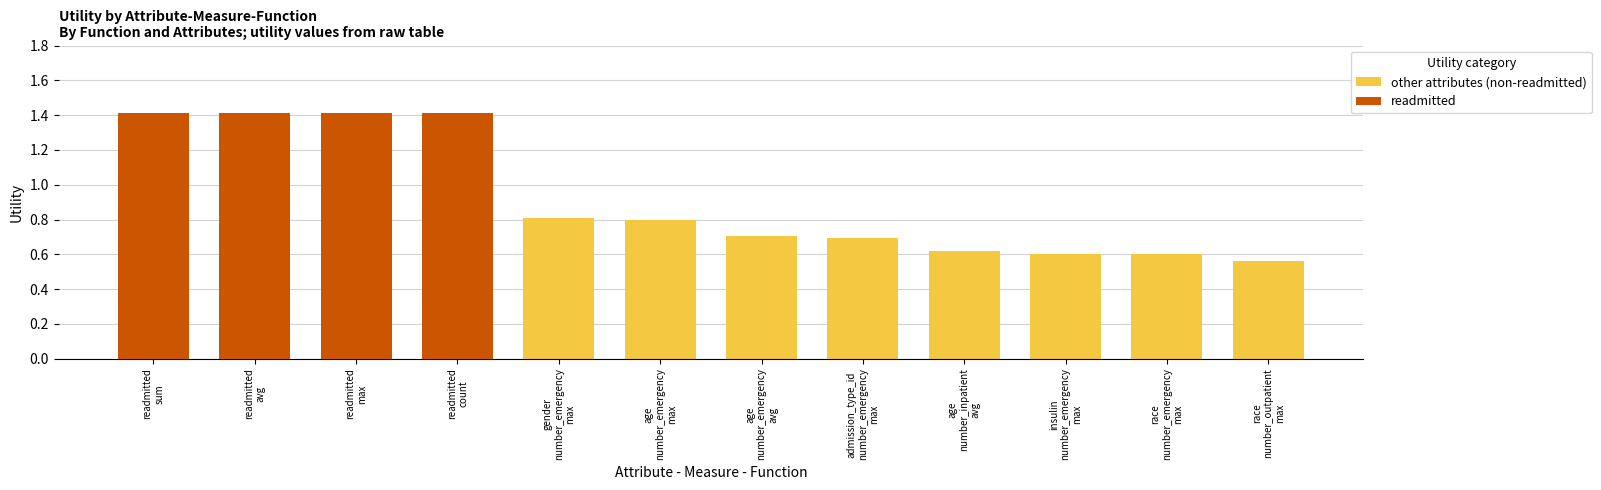

Which series changed the most between readmitted
avg and admission_type_id
number_emergency
max?

readmitted